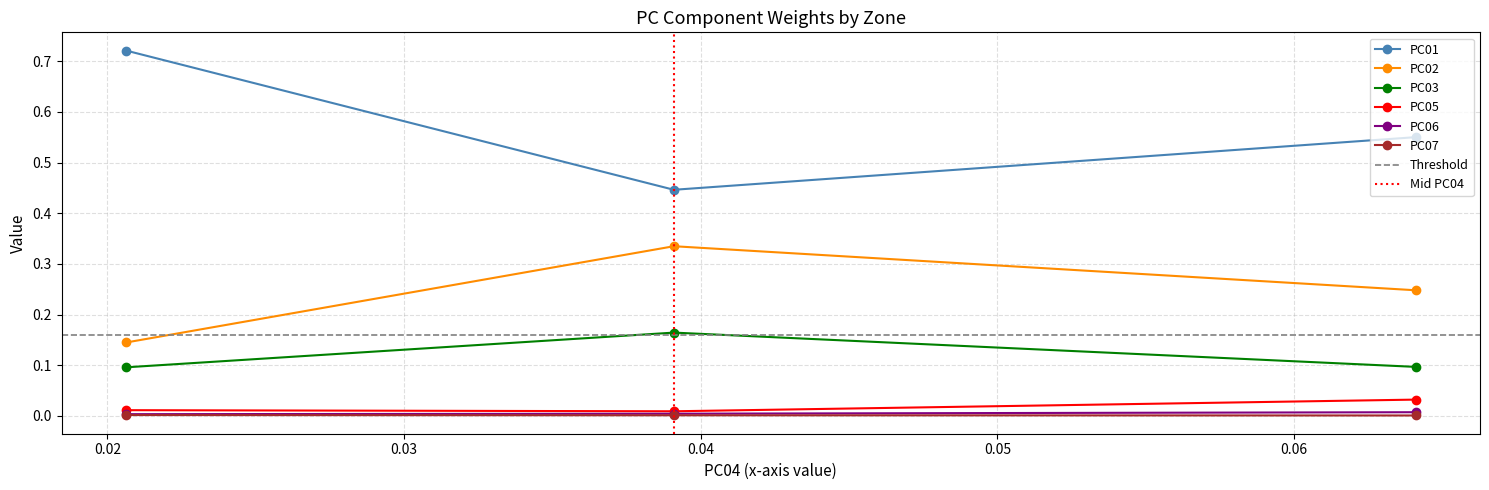

Which series changed the most between GZ and IZ?

PC01